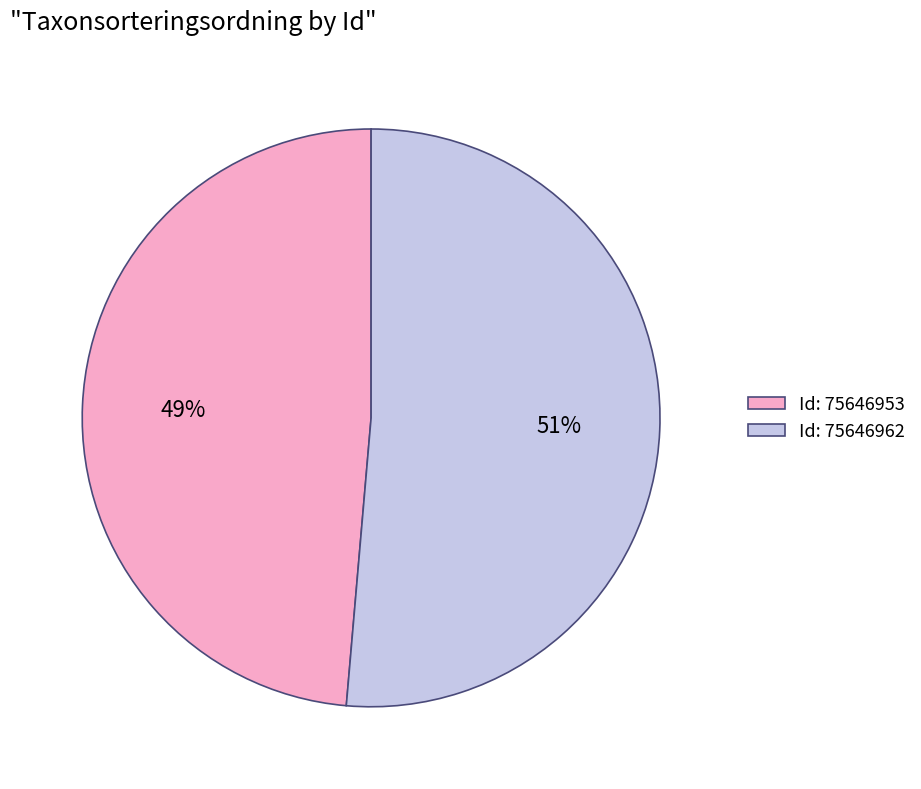

Between Id: 75646953 and Id: 75646962, which is larger?

Id: 75646962